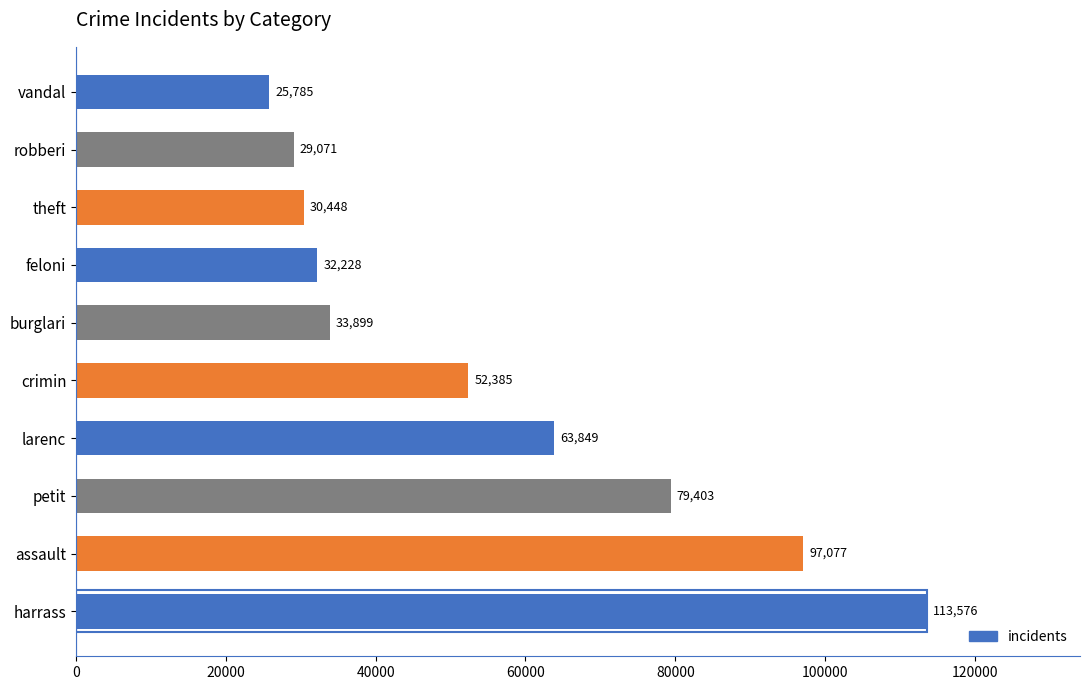

Which has a higher value, harrass or vandal?

harrass